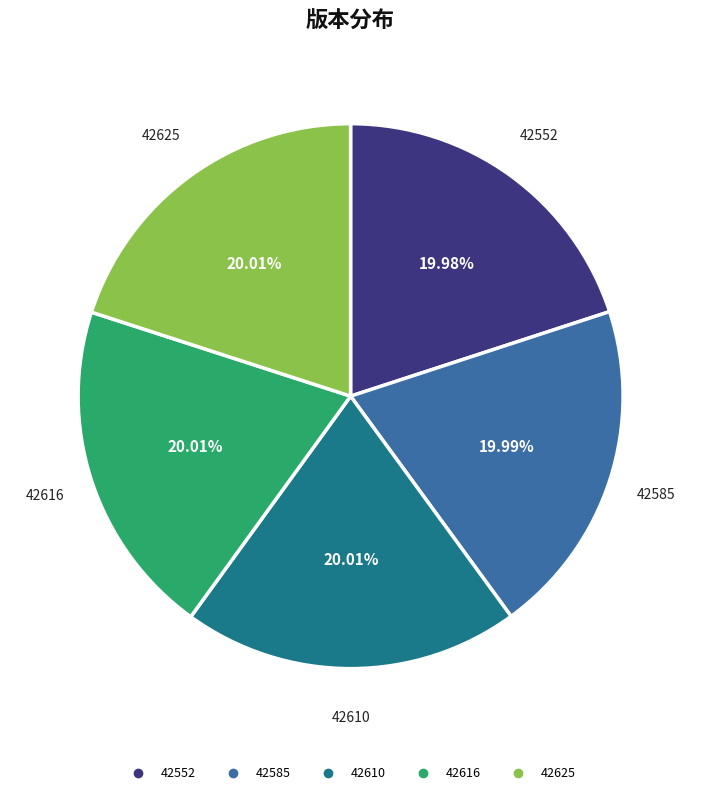

Does any single category account for the majority?

No